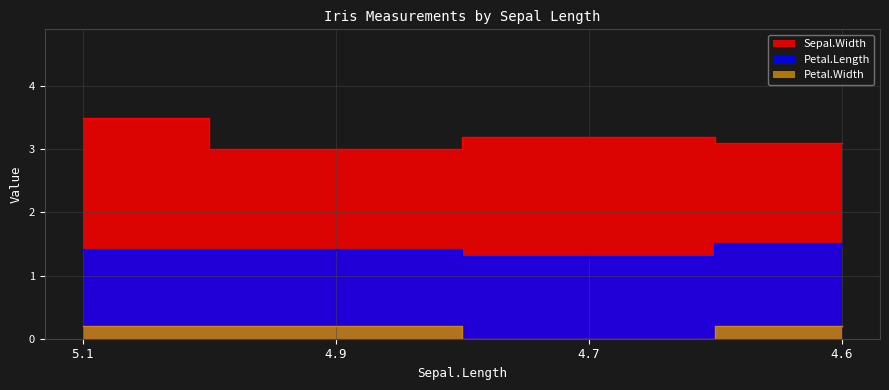

Count the number of data series in this chart.

3